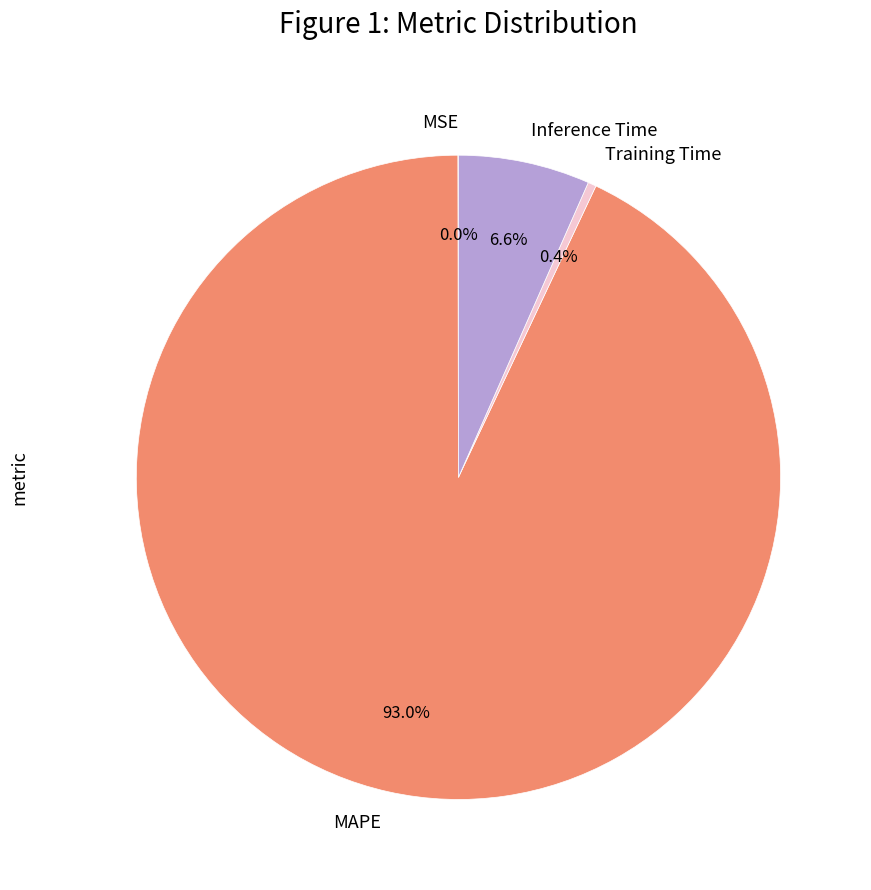

What portion of the pie excludes Training Time?

99.6%